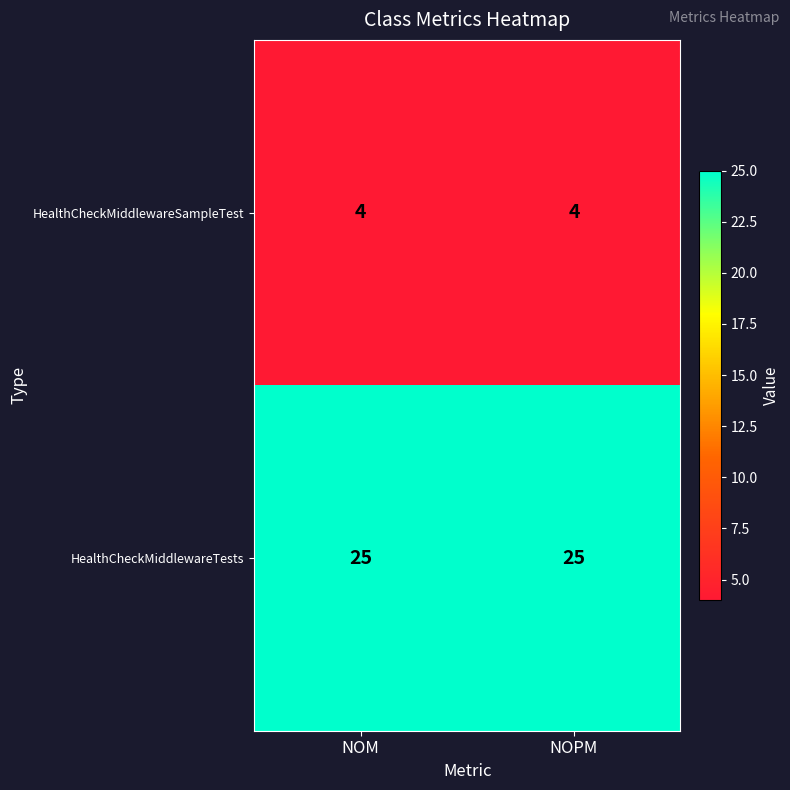

How many series are shown in this chart?

2